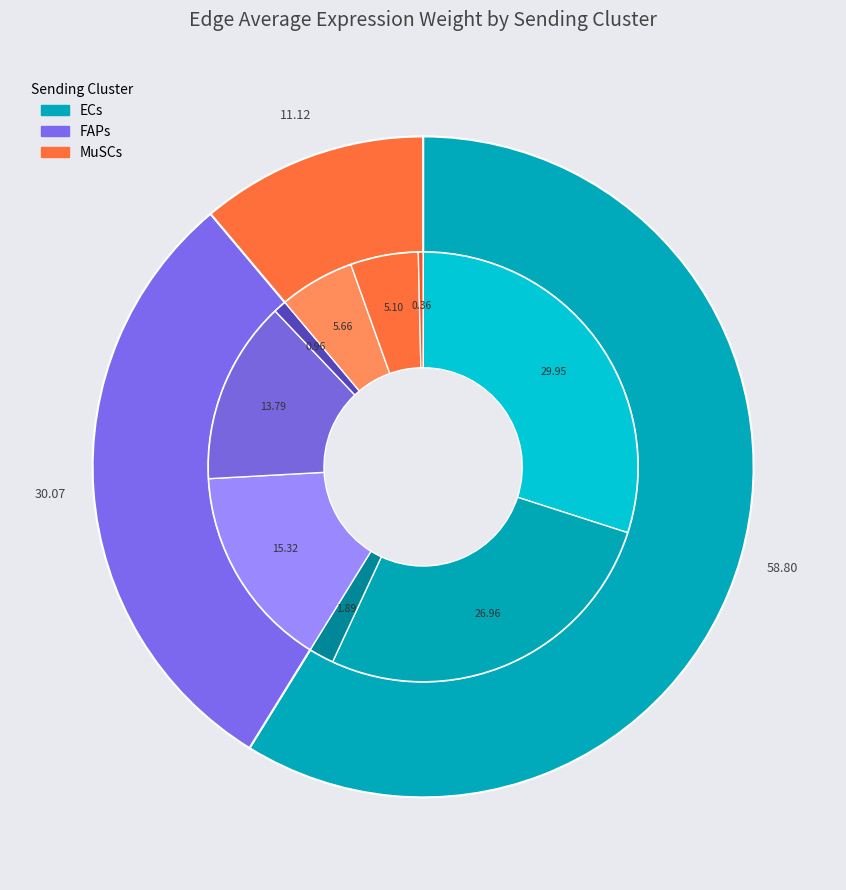

Which series has the widest spread of values?

ECs